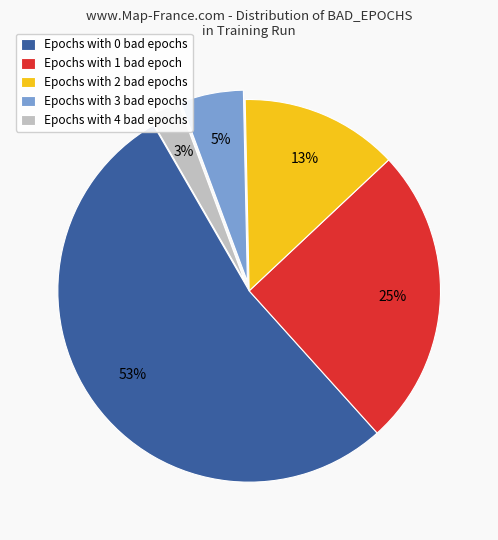

Which has a higher value, Epochs with 0 bad epochs or Epochs with 1 bad epoch?

Epochs with 0 bad epochs